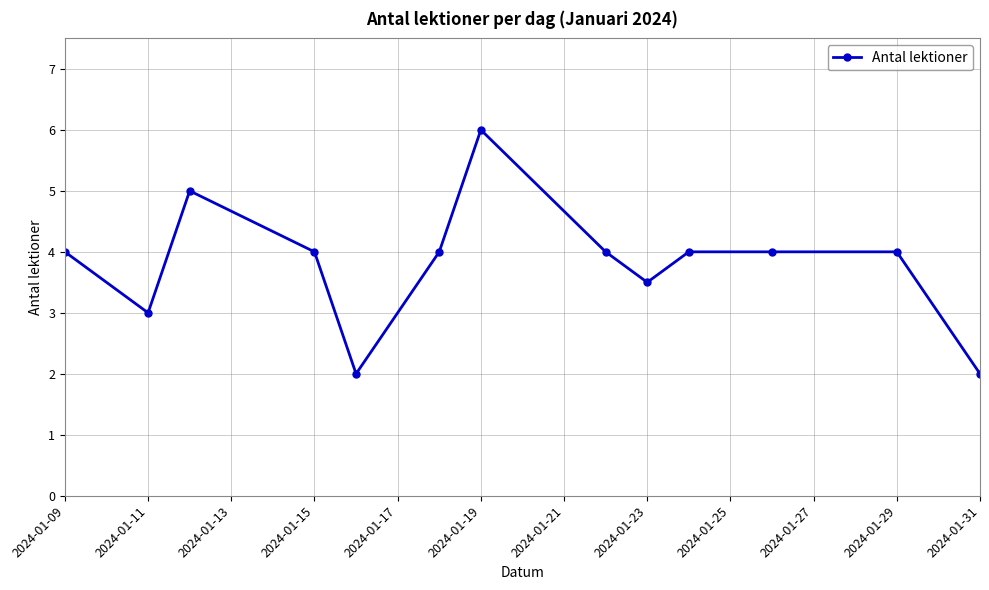

Reading left to right, transcribe all the data shown in this chart.

4.0	3.0	5.0	4.0	2.0	4.0	6.0	4.0	3.5	4.0	4.0	4.0	2.0